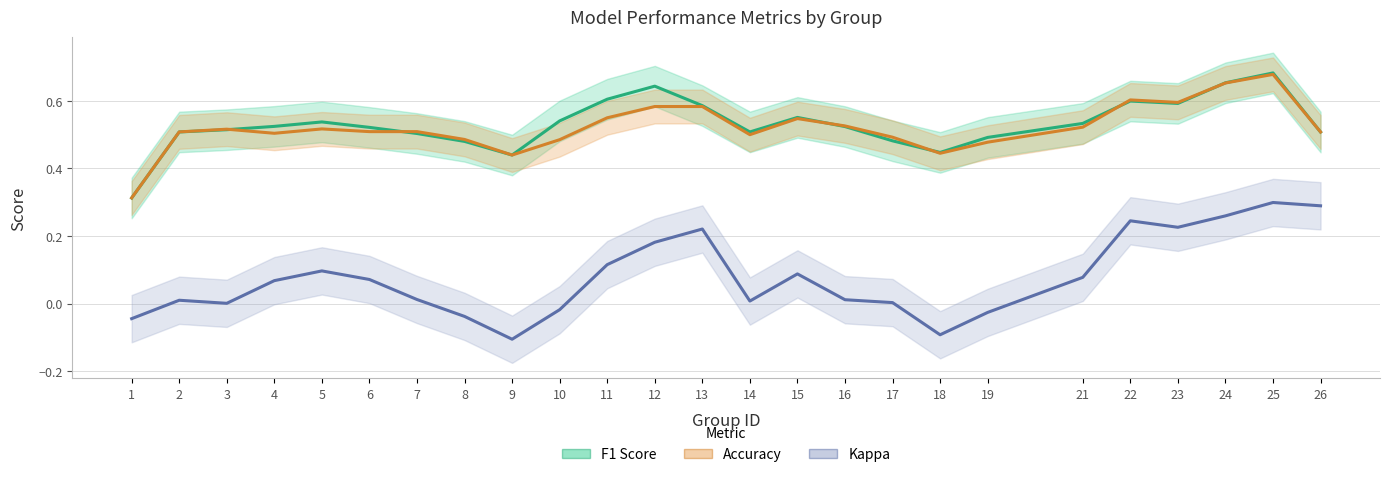

What are all the series names shown in the legend?

F1 Score, Accuracy, Kappa